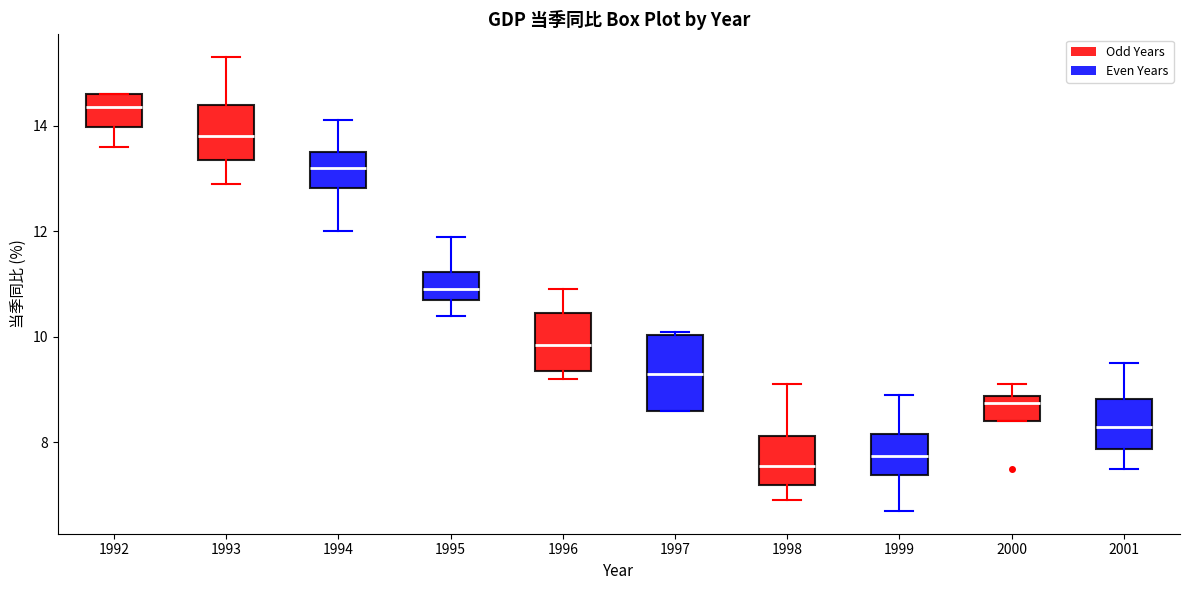

Reading left to right, transcribe this box plot: for each box, give where its median line is, the range the box spans, and where its two whiskers end, as read against the y-axis. The values are not printed on the chart, so give them approximately, as read against the axis.

1992: median 14.4, box 14.0 to 14.6, whiskers 13.6 to 14.6
1993: median 13.8, box 13.4 to 14.4, whiskers 13.0 to 15.4
1994: median 13.2, box 12.8 to 13.6, whiskers 12.0 to 14.2
1995: median 11.0, box 10.8 to 11.2, whiskers 10.4 to 12.0
1996: median 9.8, box 9.4 to 10.4, whiskers 9.2 to 11.0
1997: median 9.4, box 8.6 to 10.0, whiskers 8.6 to 10.2
1998: median 7.6, box 7.2 to 8.2, whiskers 7.0 to 9.2
1999: median 7.8, box 7.4 to 8.2, whiskers 6.8 to 9.0
2000: median 8.8 (just below the box's upper edge), box 8.4 to 8.8, whiskers 8.4 to 9.2
2001: median 8.4, box 7.8 to 8.8, whiskers 7.6 to 9.6